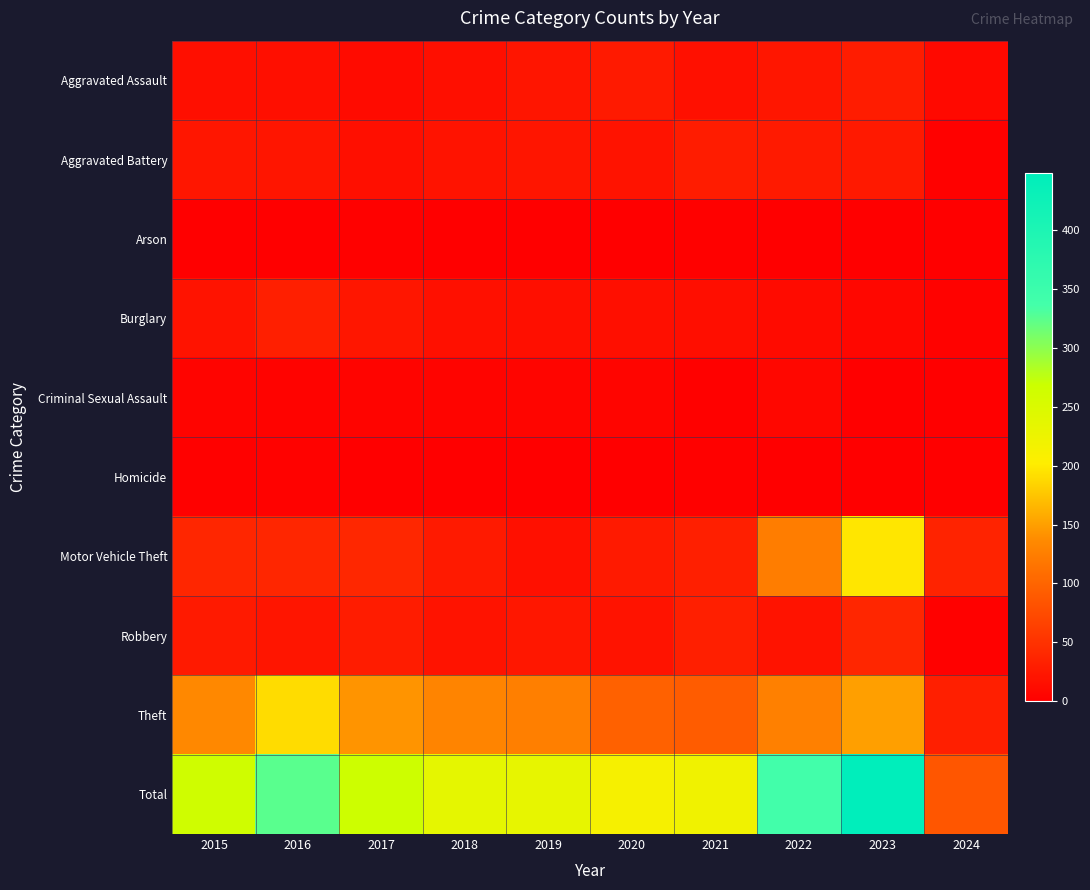

Between 2015 and 2024, which series saw the biggest shift?

Total